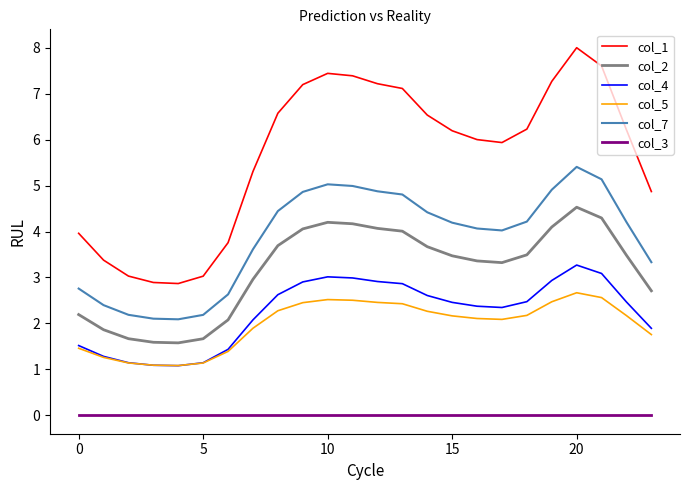

What is the maximum value for col_2?

4.5